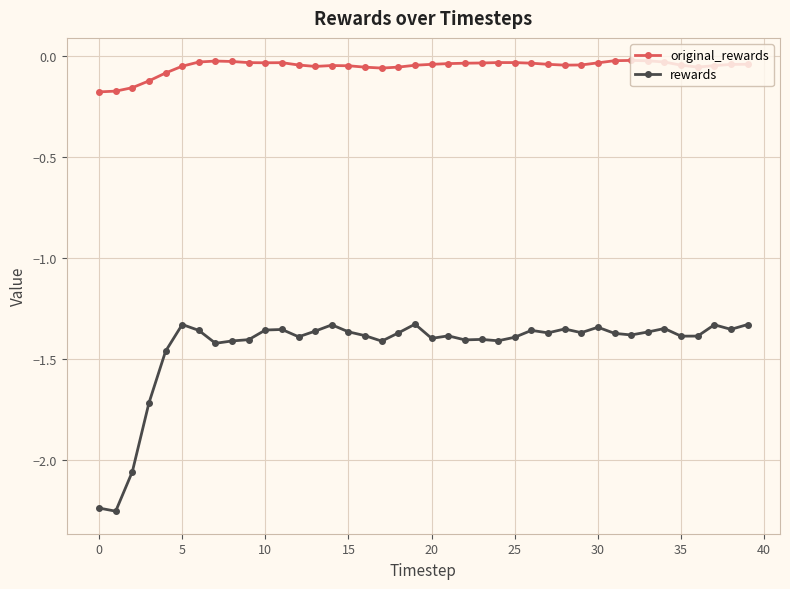

What are all the series names shown in the legend?

original_rewards, rewards